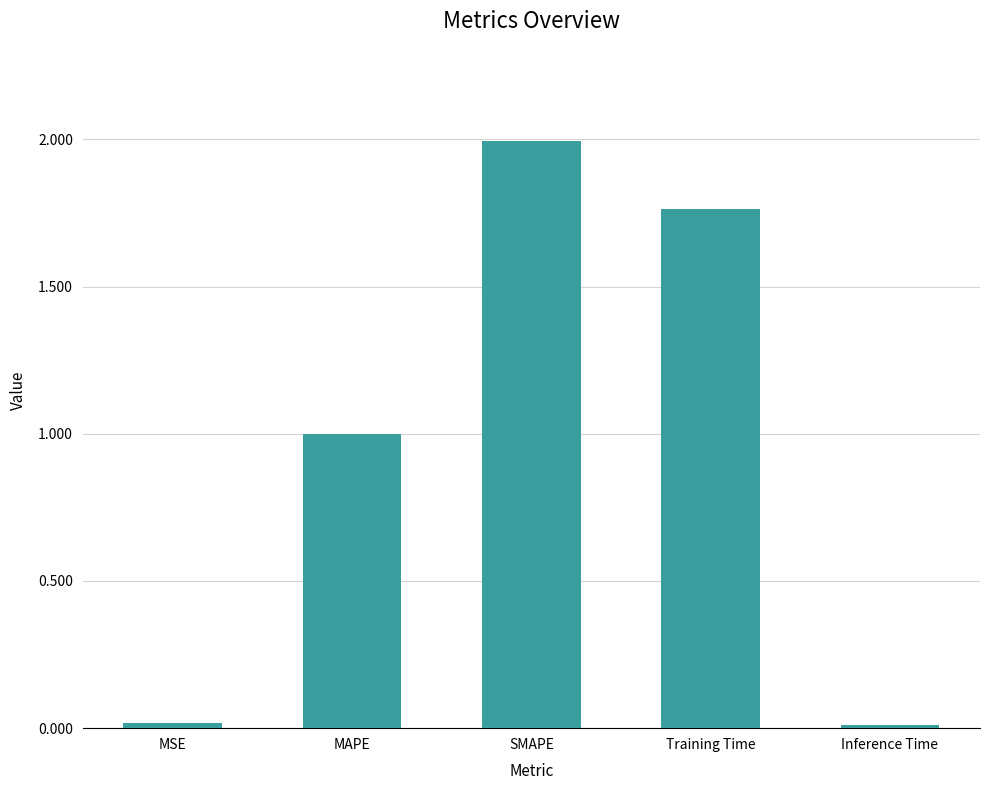

Are the bars horizontal?

No